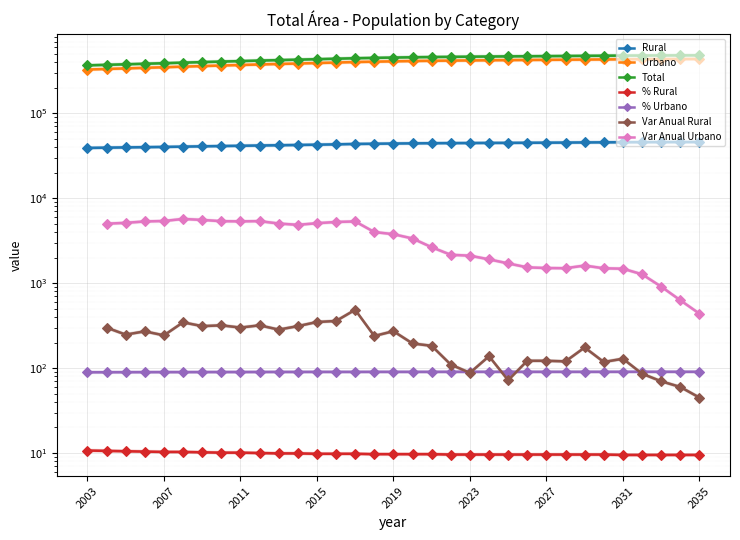

Is the value of Total at 2035 greater than the value of % Rural at 2005?

Yes